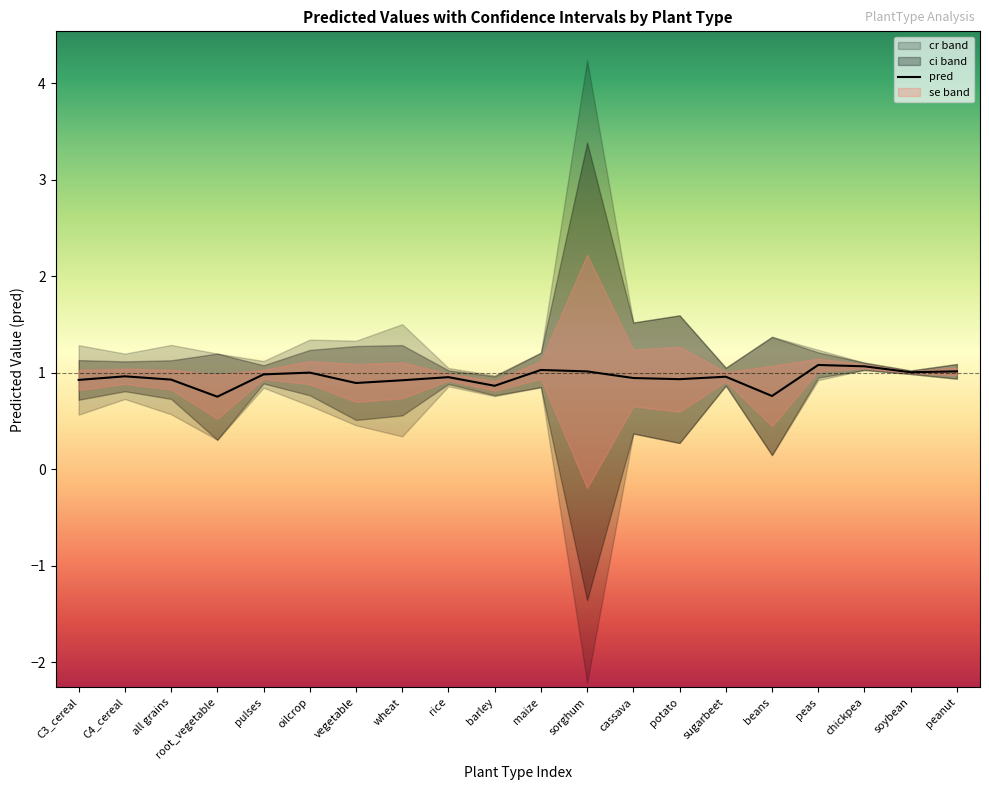

Reading left to right, what are all the values shown in this chart?

0.9	1.0	0.9	0.8	1.0	1.0	0.9	0.9	1.0	0.9	1.0	1.0	0.9	0.9	1.0	0.8	1.1	1.1	1.0	1.0